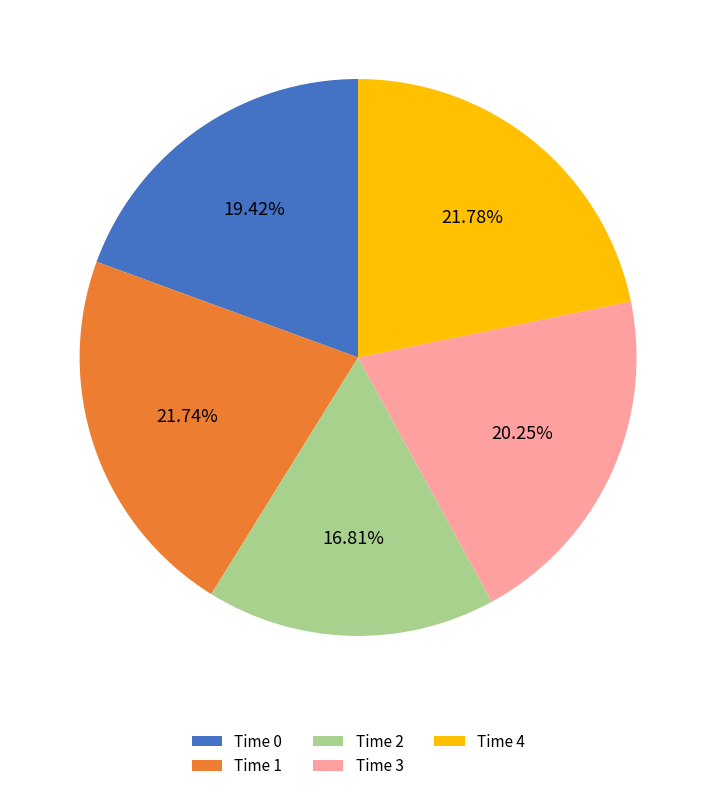

Does Time 1 represent more than half of the total?

No